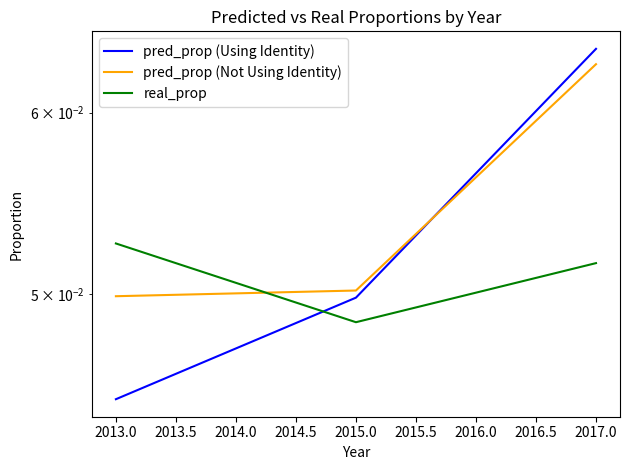

The value of real_prop at 2015.0 is 0.1. True or false?

False